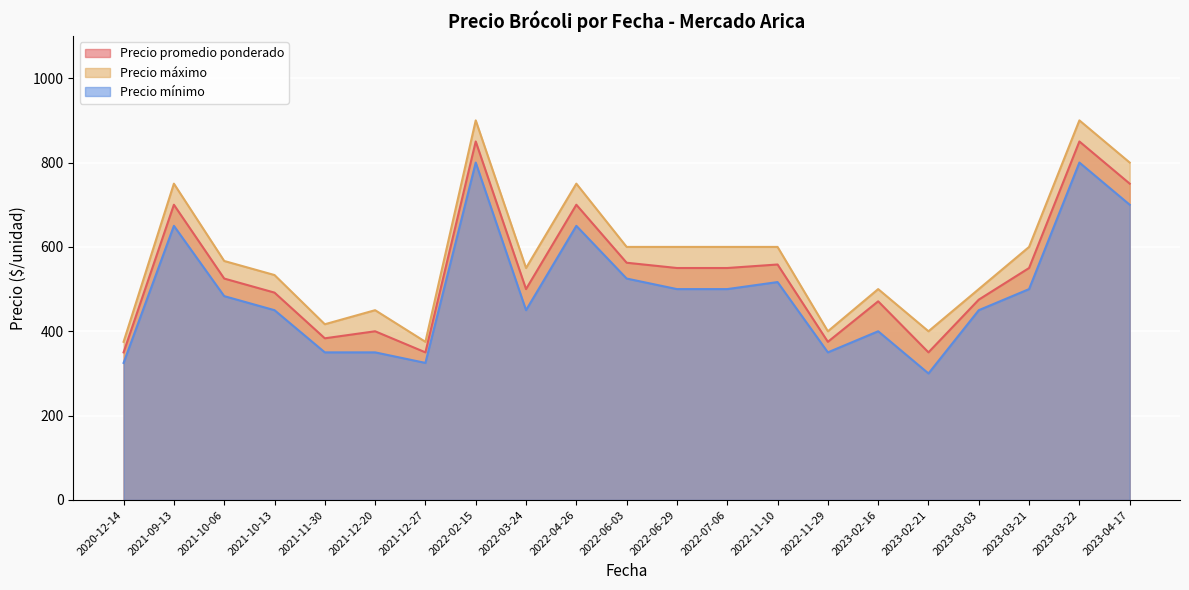

Is it true that Precio mínimo equals 563.1 at 2022-11-29?

False